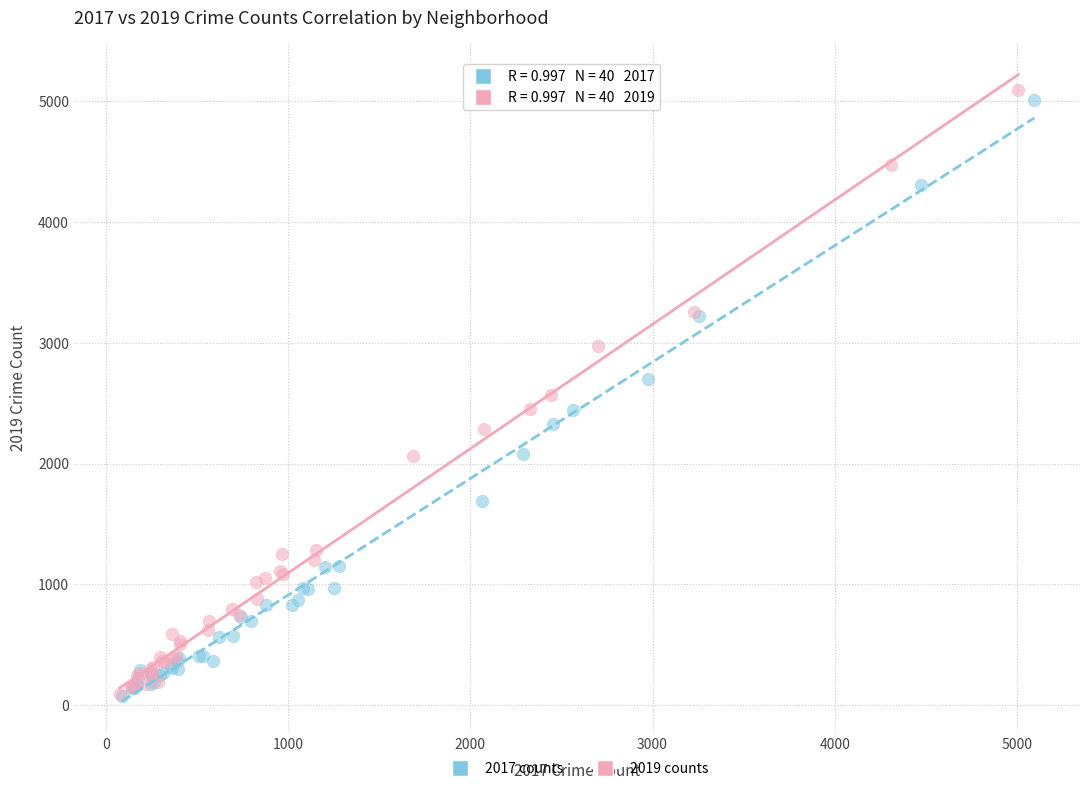

Which series has the widest spread of Y values?

2019 counts